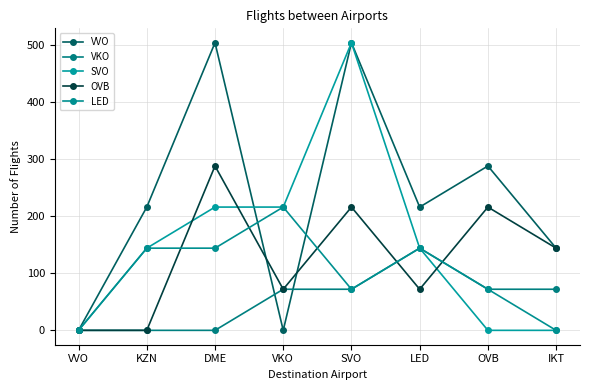

Which series has the largest total across all categories?

VVO